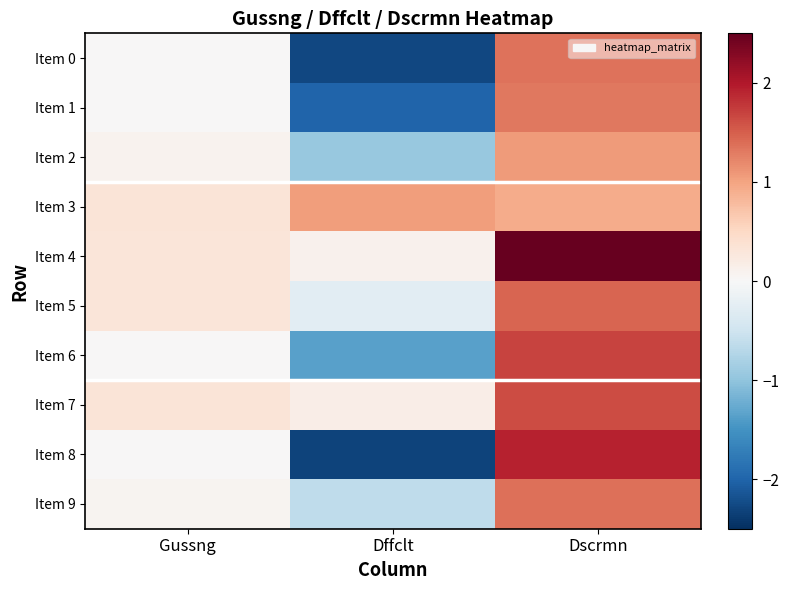

Rank the series at Dffclt from highest to lowest value.

Item 3, Item 7, Item 4, Item 5, Item 9, Item 2, Item 6, Item 1, Item 0, Item 8